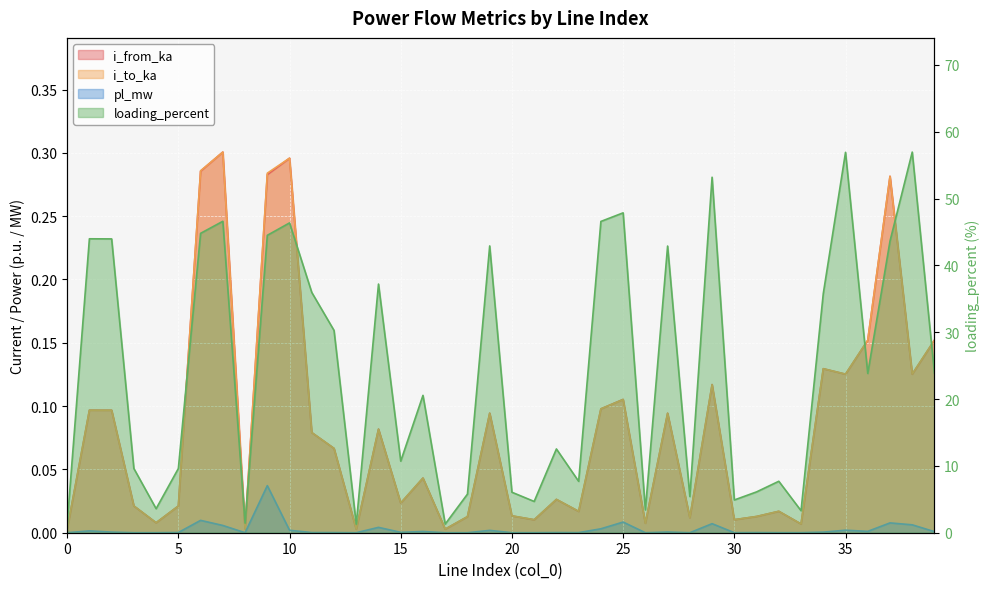

What is the sum of the loading_percent values at 3 and 18?

15.4